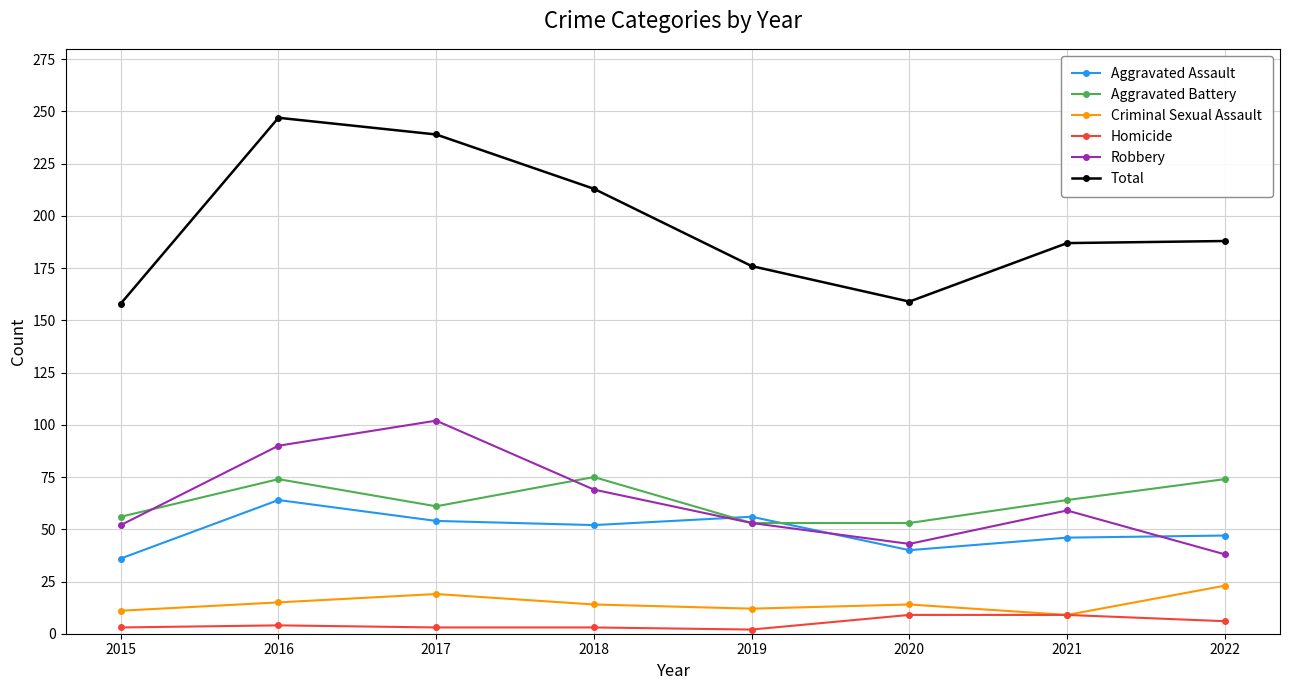

True or false: Aggravated Battery and Aggravated Assault cross at least once.

True